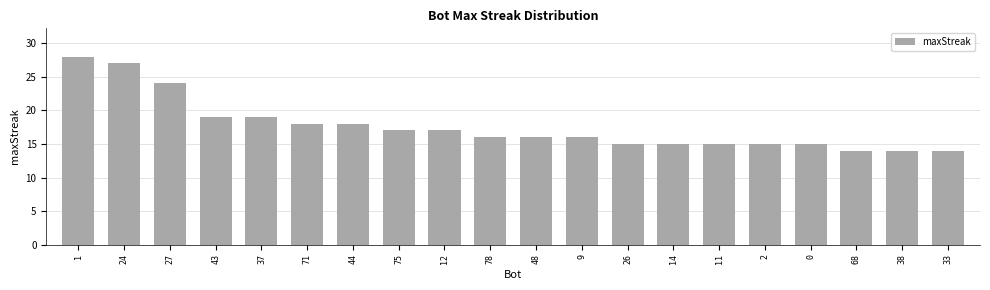

The chart shows a value of 37 at 27. True or false?

False